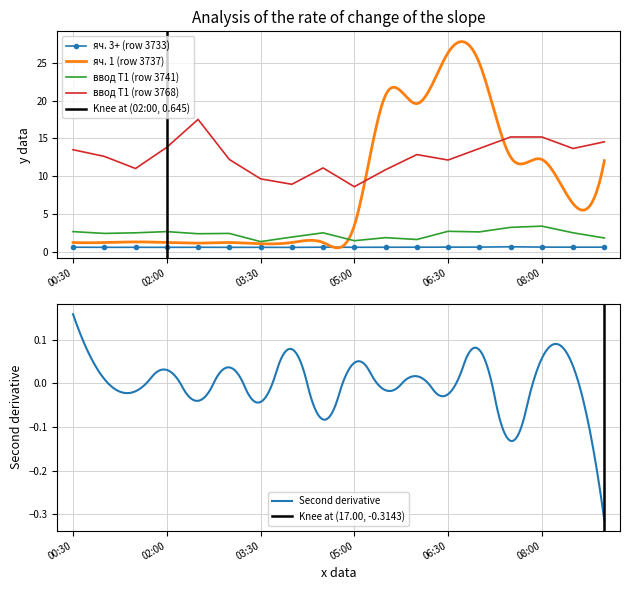

True or false: яч. 3+ (row 3733) and ввод Т1 (row 3768) cross at least once.

False